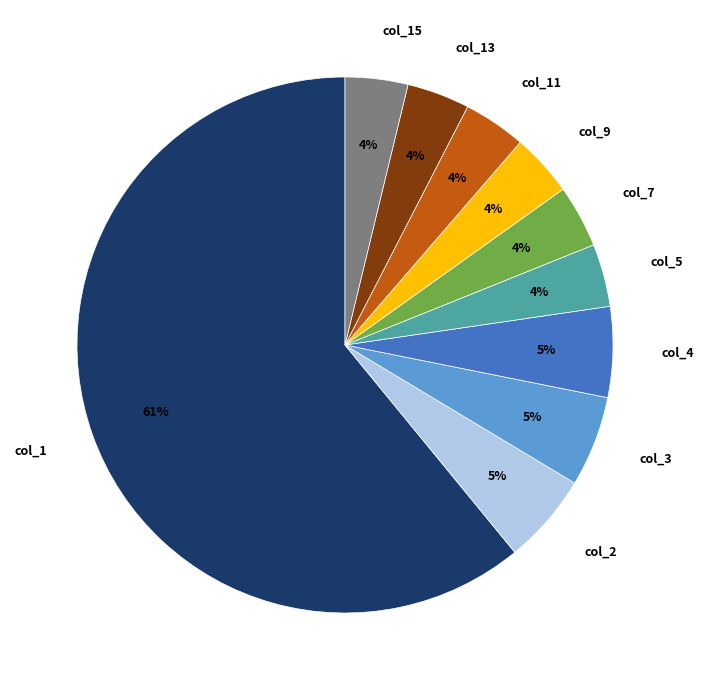

Do col_9 and col_2 together represent more than half of the pie?

No